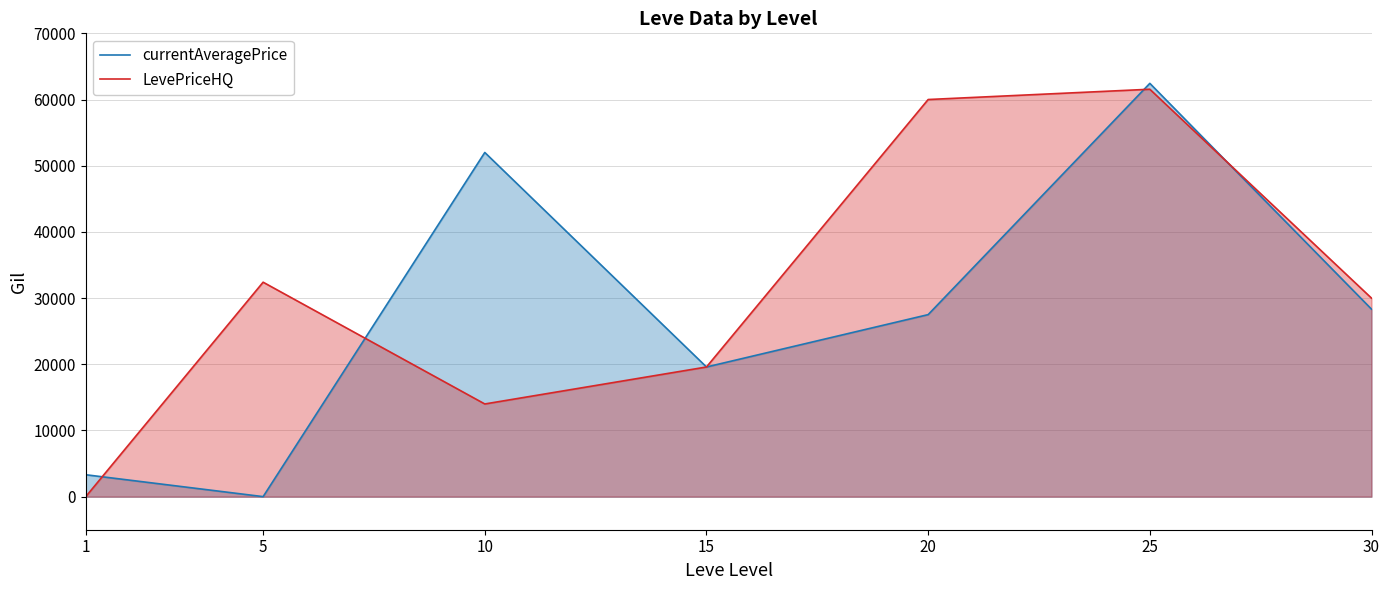

What value does the LevePriceHQ series have at 15?

19587.0